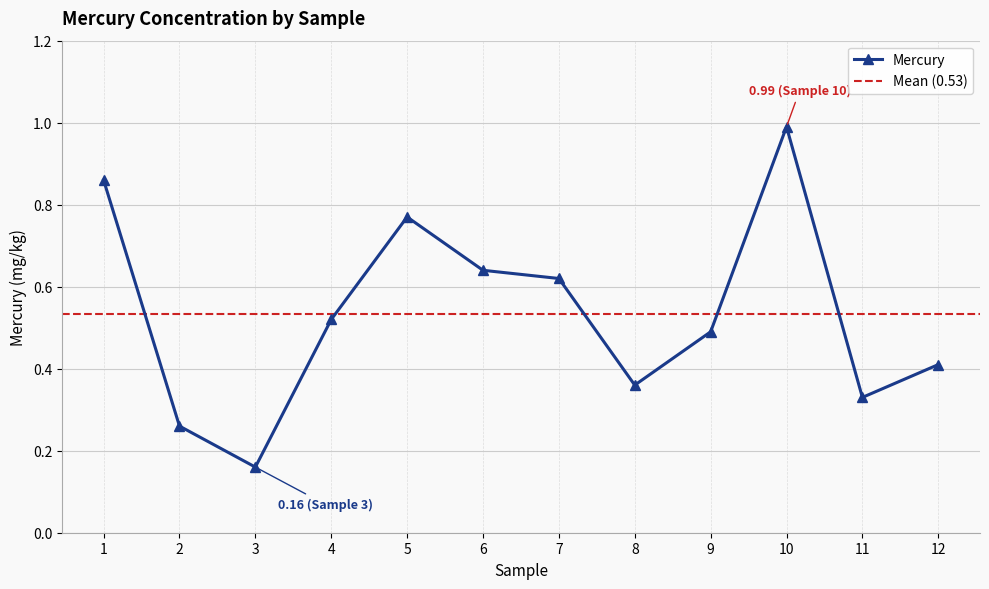

What is the greatest value displayed?

1.0